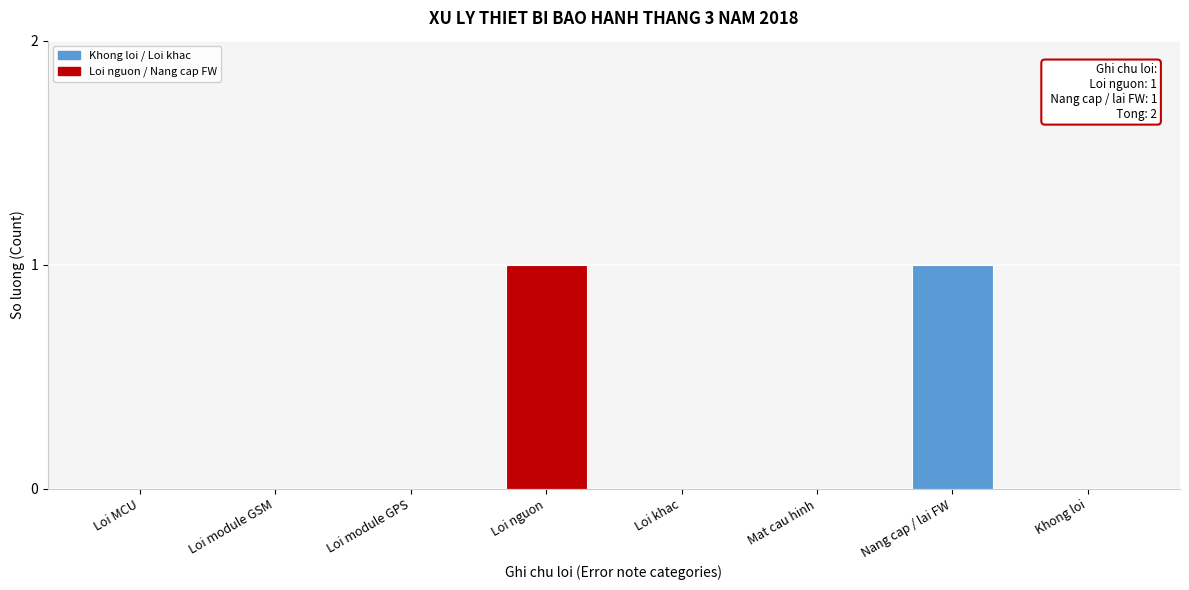

Reading left to right, list all the values displayed in this chart.

Loi MCU=0	Loi module GSM=0	Loi module GPS=0	Loi nguon=1	Loi khac=0	Mat cau hinh=0	Nang cap / lai FW=1	Khong loi=0